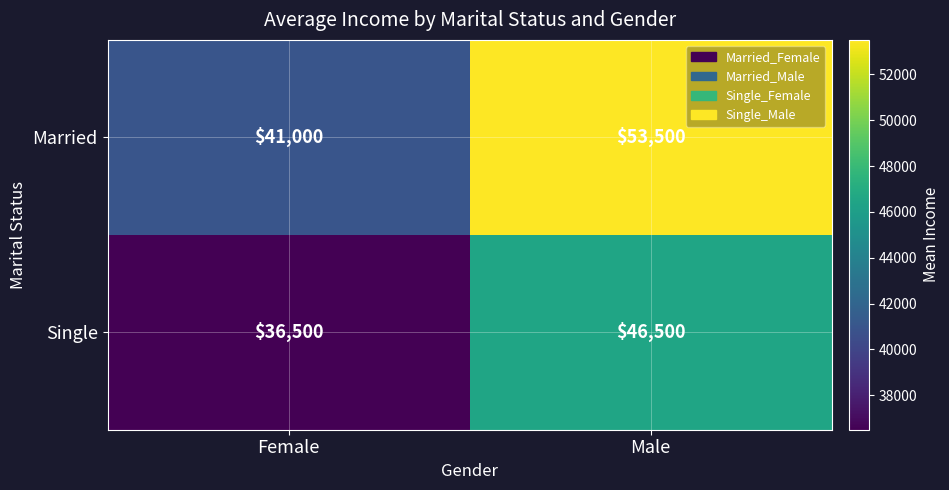

How many categories are shown in the chart?

2